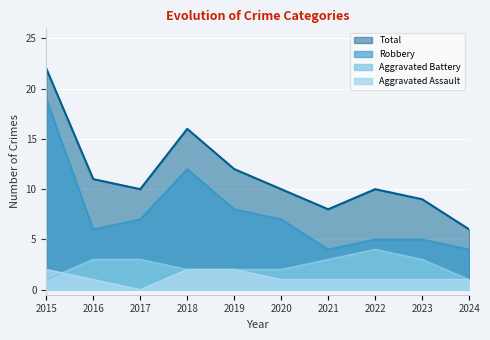

Which series has the largest total across all categories?

Total